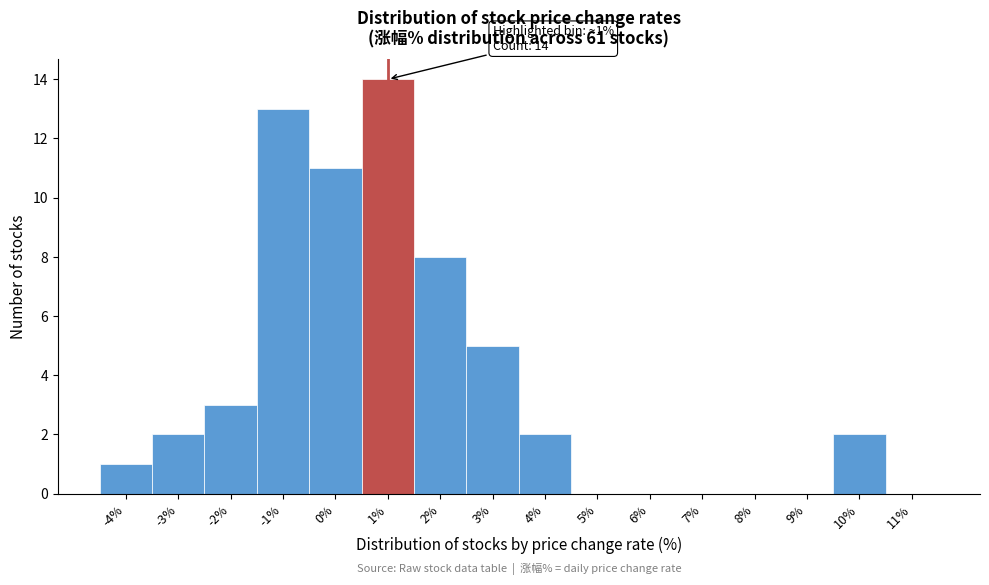

Which range on the x-axis has the tallest bar?

0.5 to 1.5